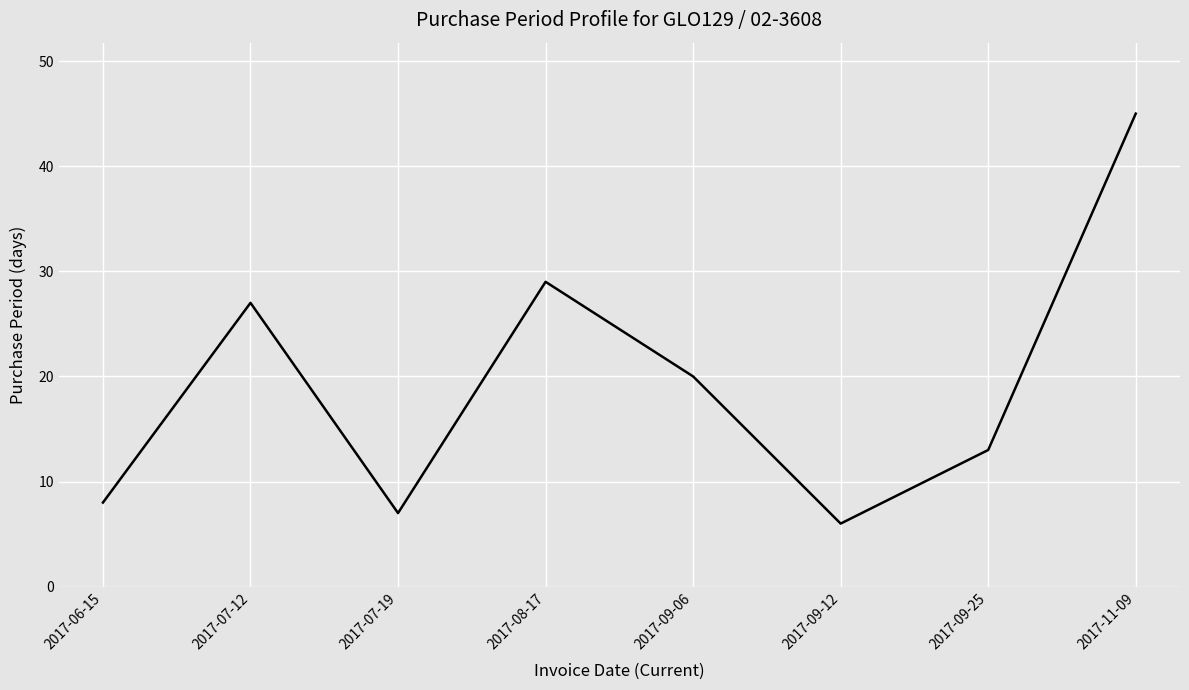

True or false: the data has more than 2 interior local peaks.

False